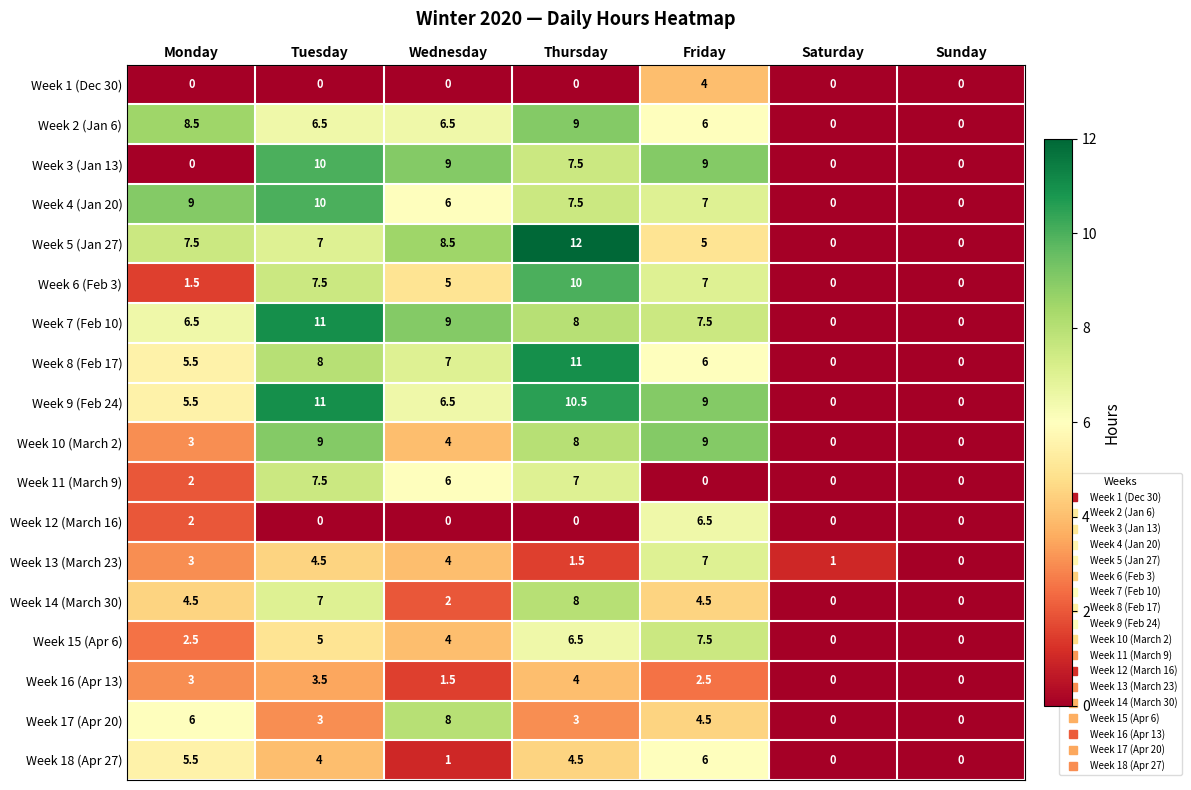

Which series changed the most between Wednesday and Thursday?

Week 14 (March 30)